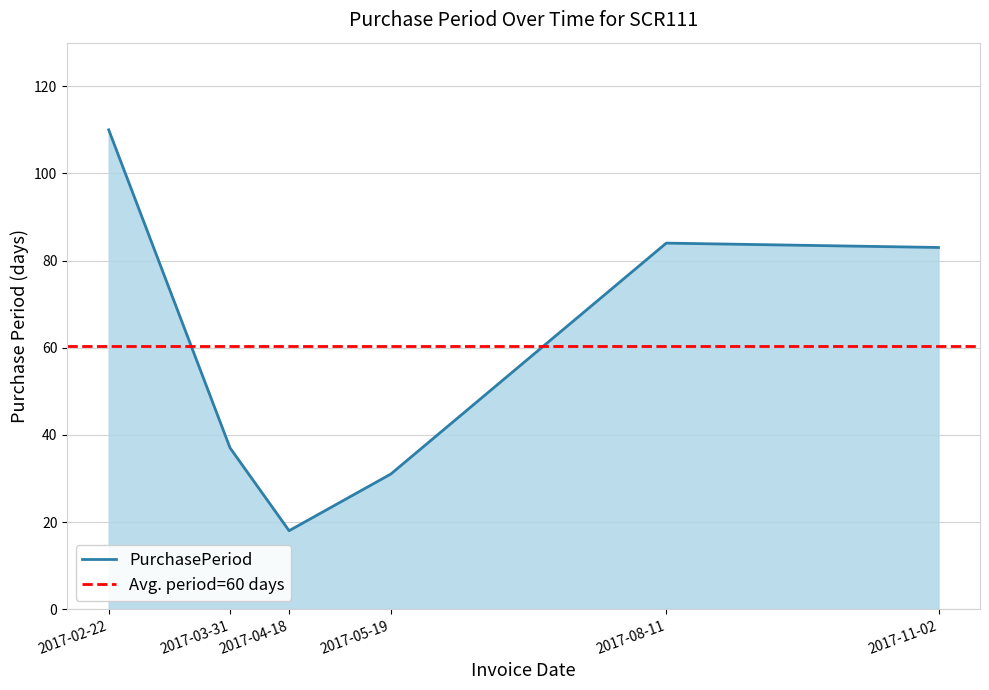

Rank the categories by value from highest to lowest.

2017-02-22, 2017-08-11, 2017-11-02, 2017-03-31, 2017-05-19, 2017-04-18